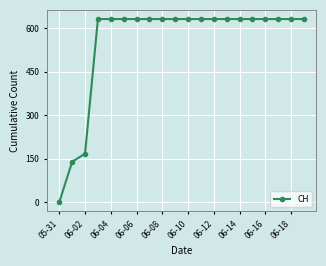

What is the value of the 14th point from the left?

631